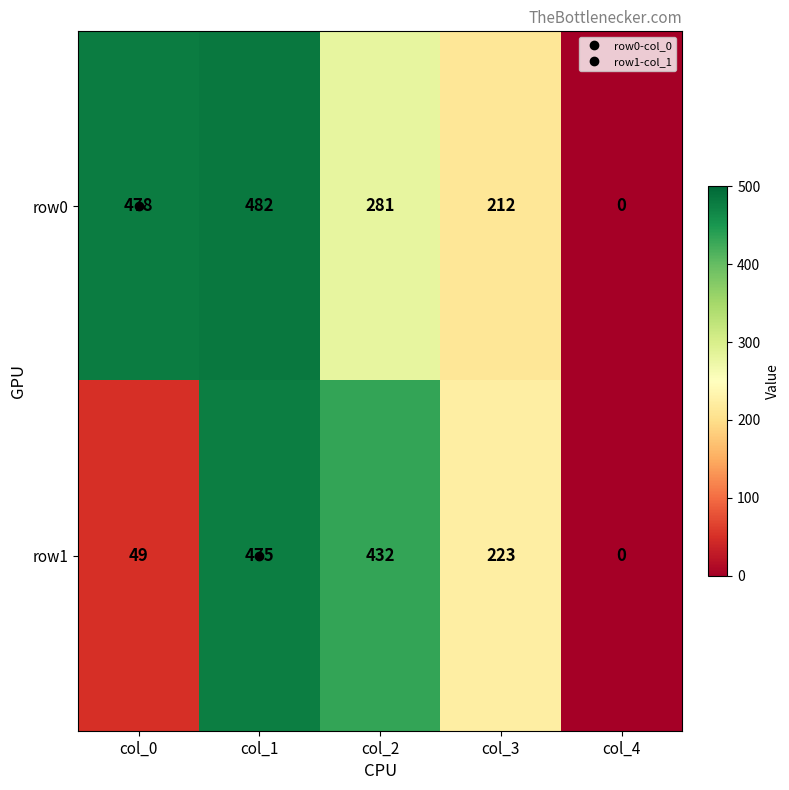

True or false: row1 has a value of 223 at col_3.

True